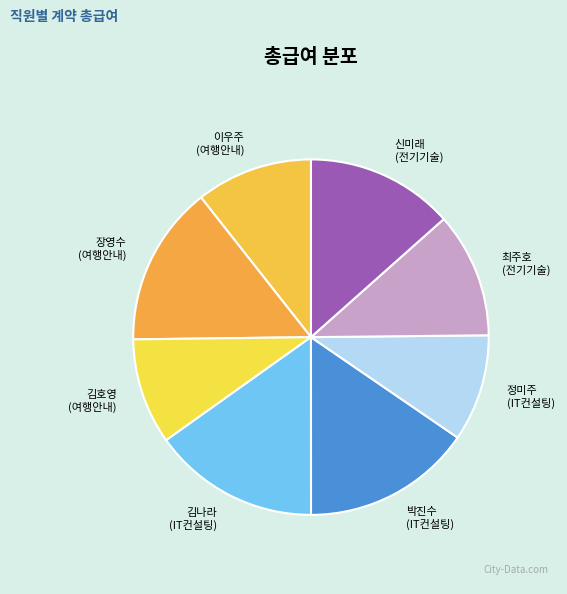

The 이우주 (여행안내) slice represents 4% of the pie. True or false?

False